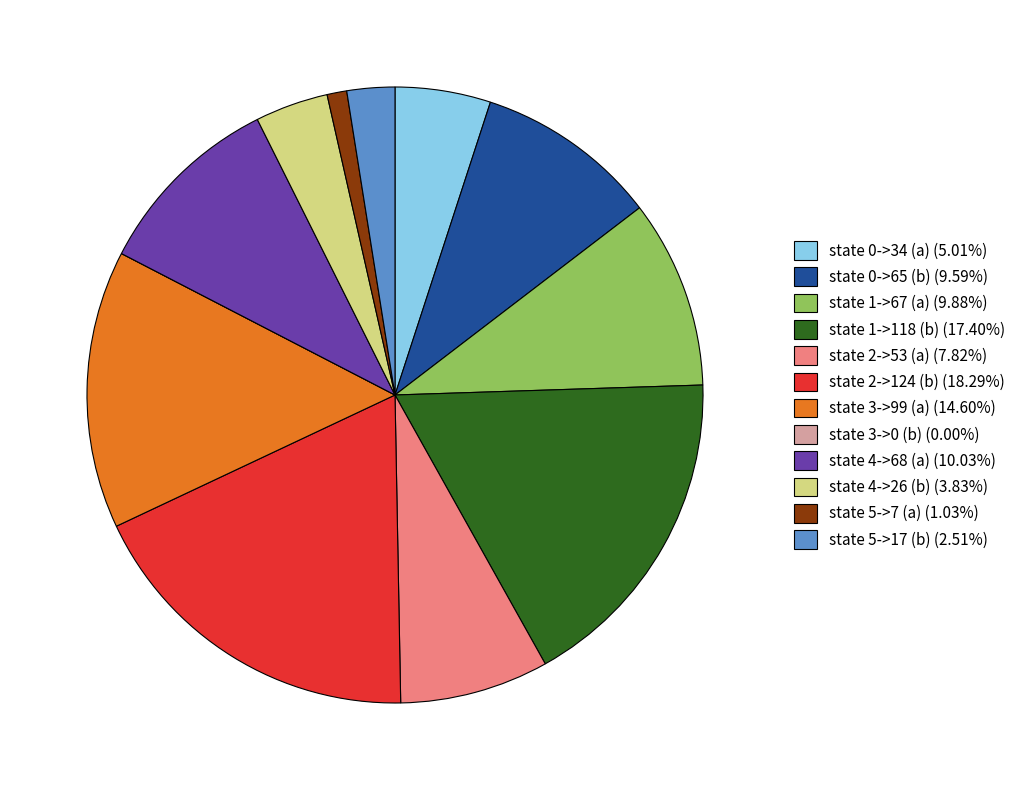

True or false: state 4->26 (b) accounts for 4% of the total.

True